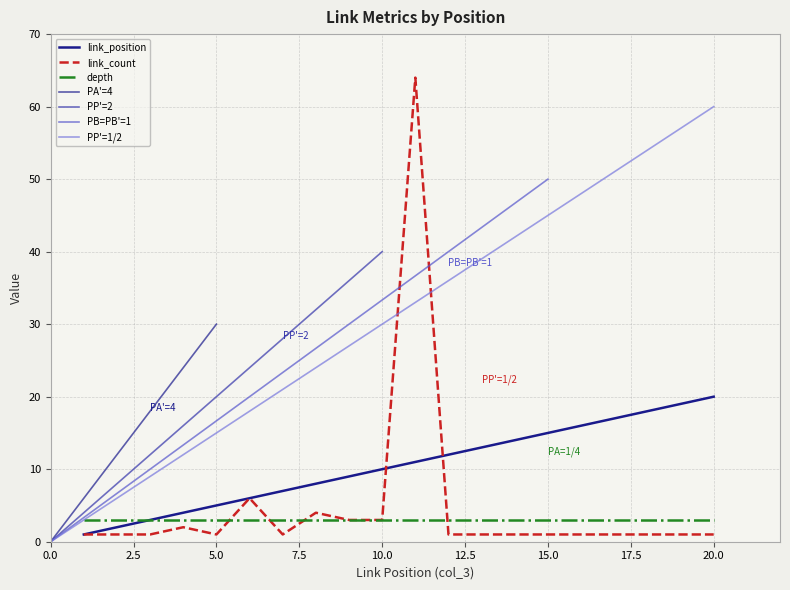

How many intersections are there between link_position and link_count?

2